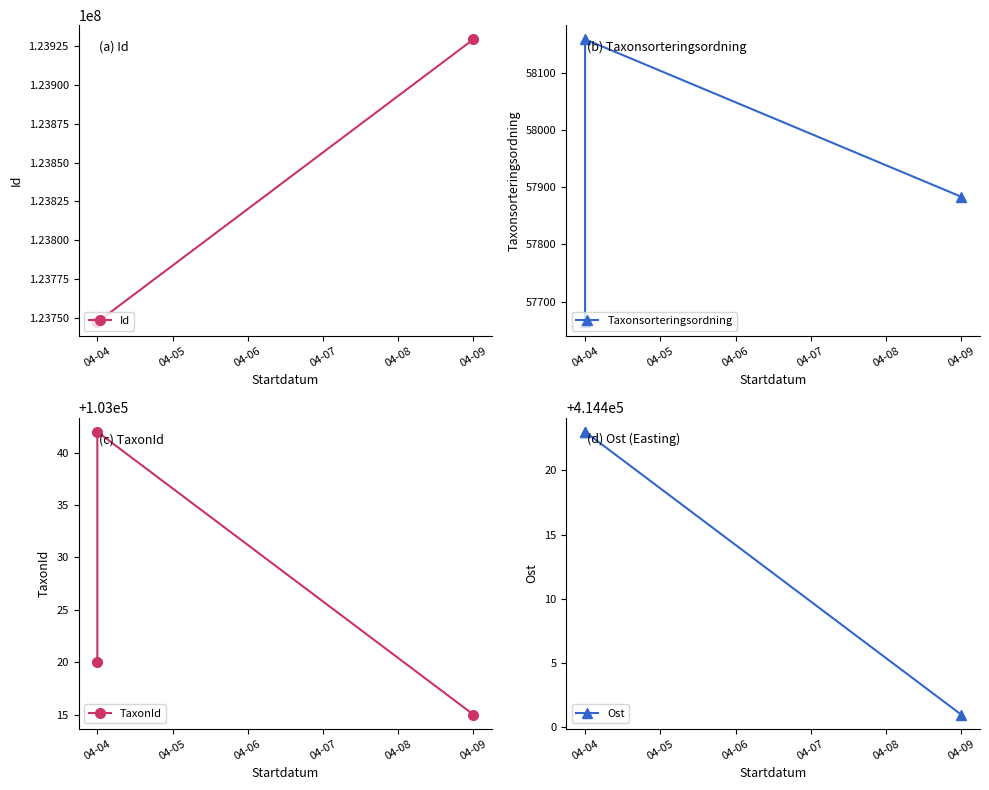

How many lines are shown in the chart?

4